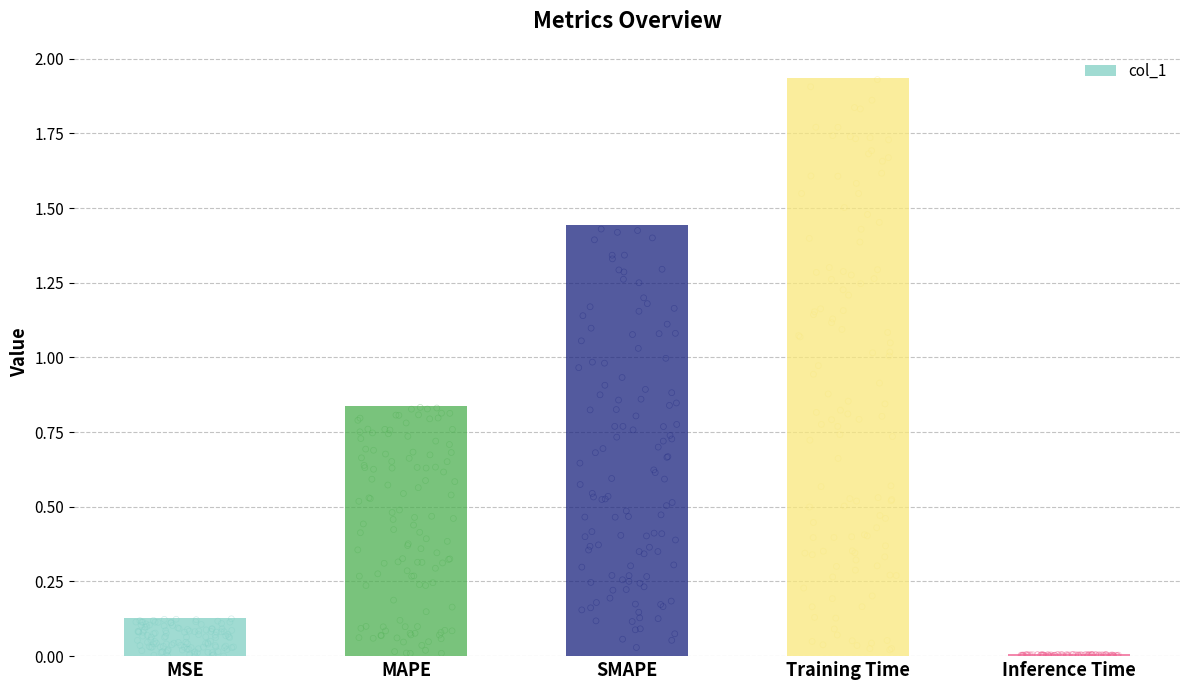

What is the change in value from SMAPE to Inference Time?

-1.4